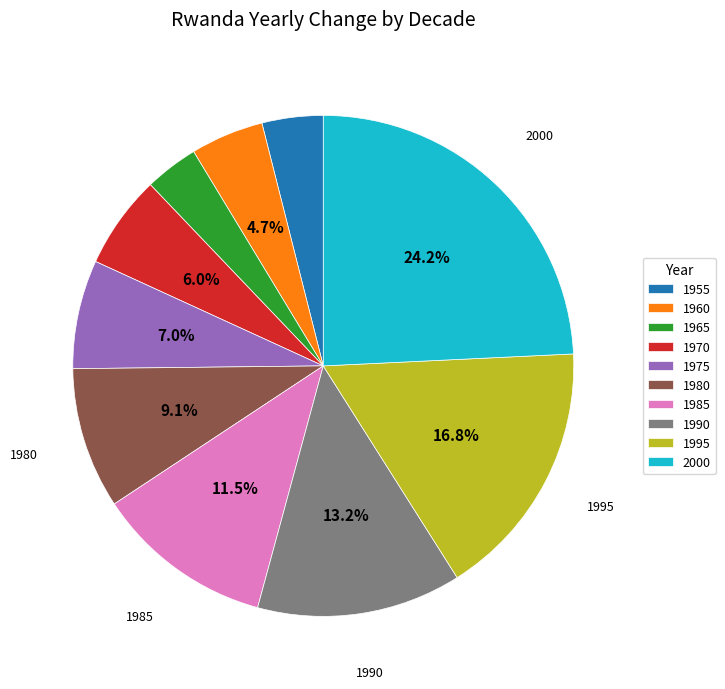

True or false: 1990 accounts for 13% of the total.

True